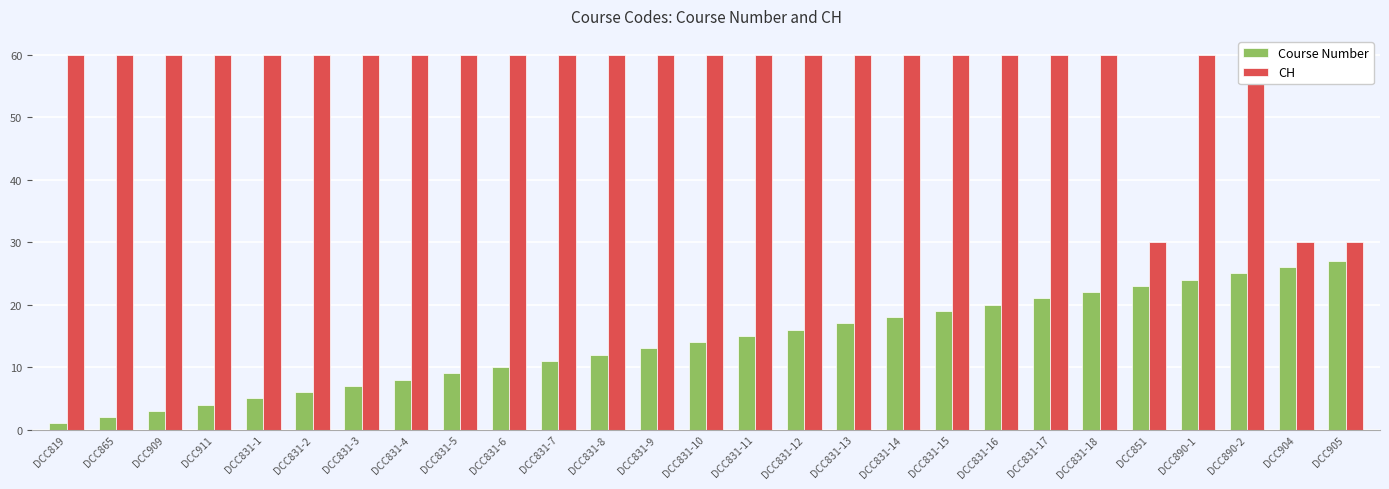

How many data points in CH are less than 60?

3